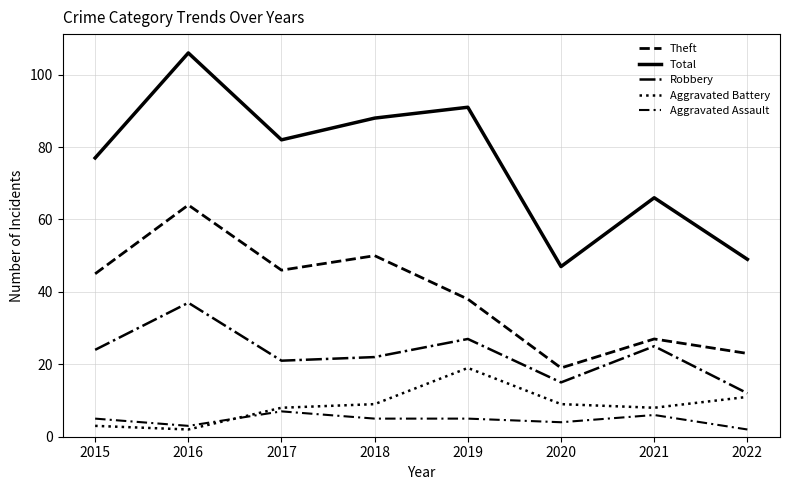

How many lines are shown in the chart?

5